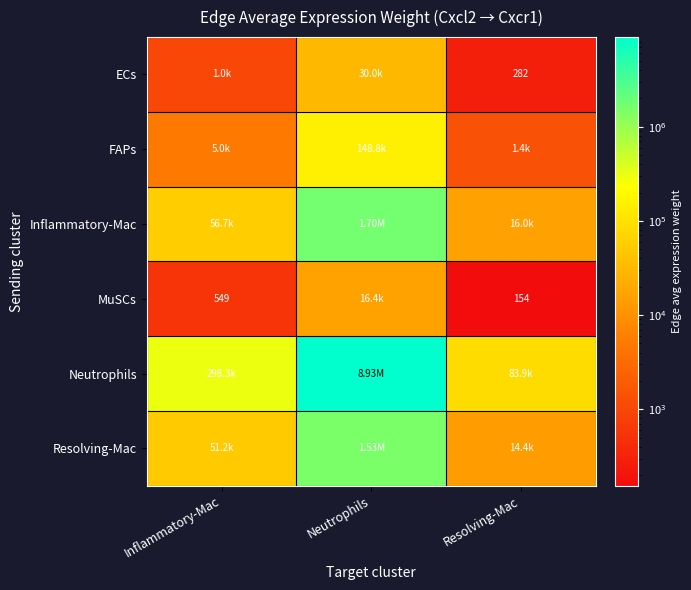

What is the greatest value displayed?

8930774.6